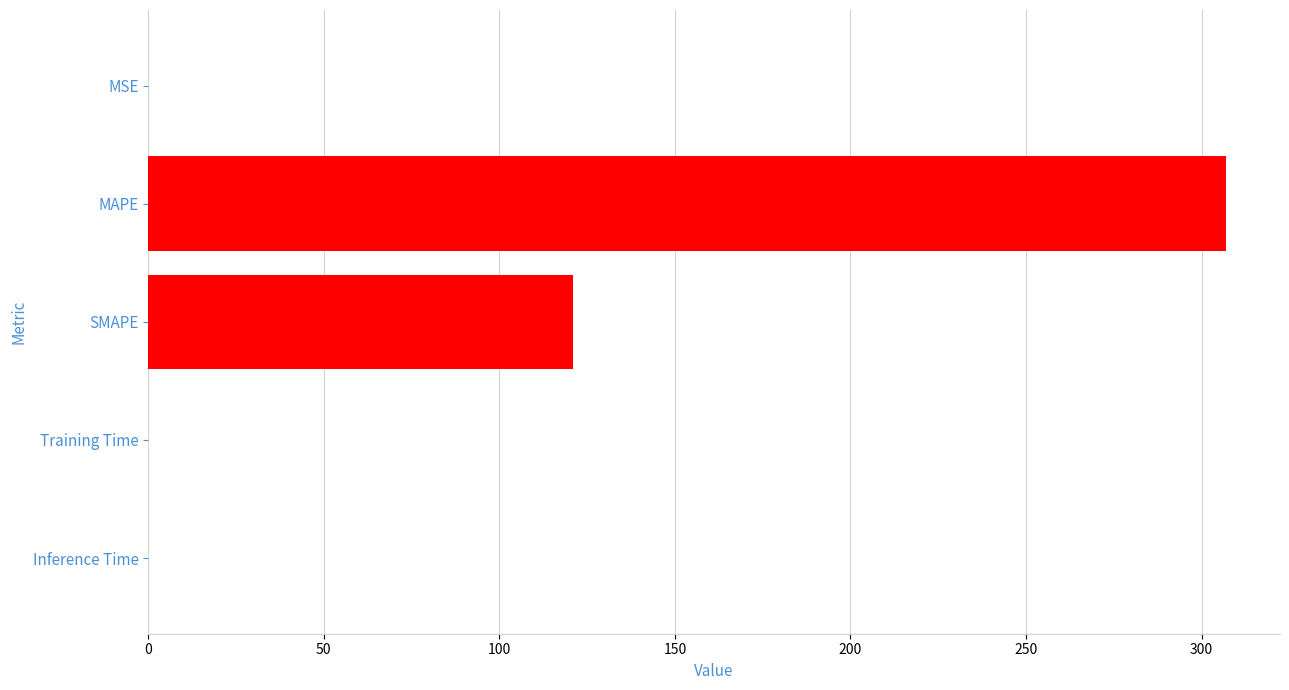

Are the bars grouped side by side (vs. stacked)?

No